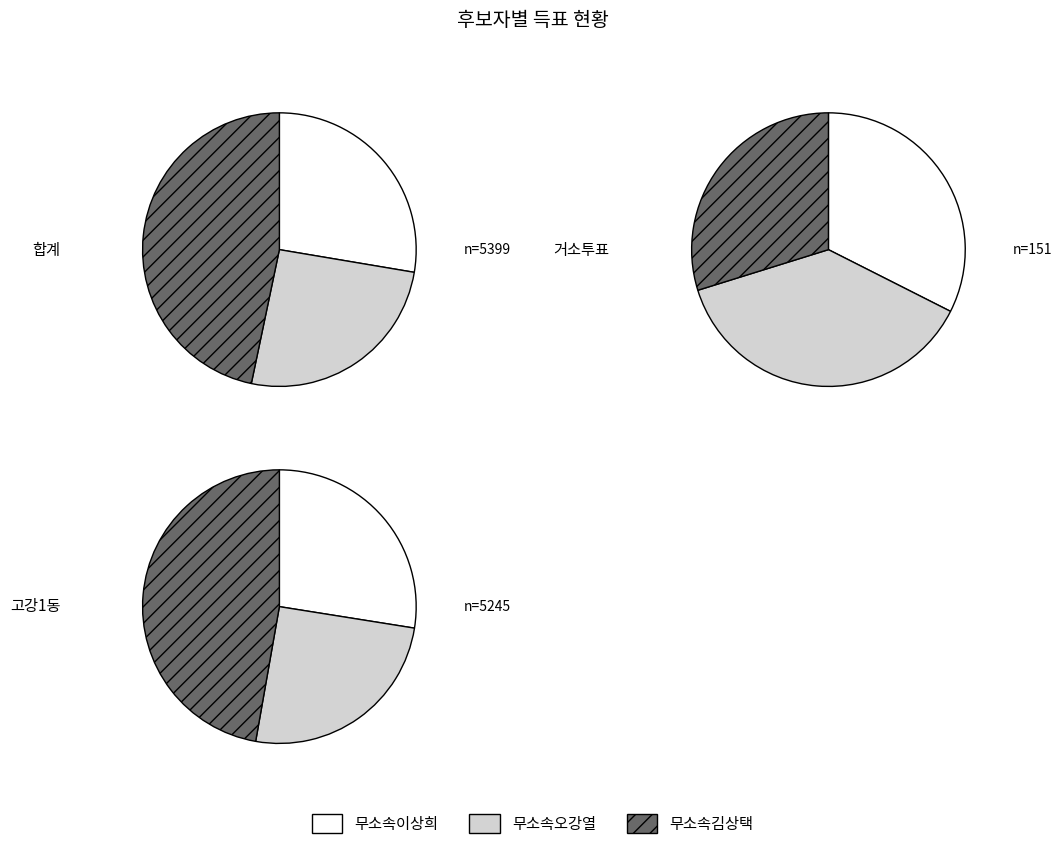

What percentage is the 무소속김상택 slice, to the nearest percent?

47%